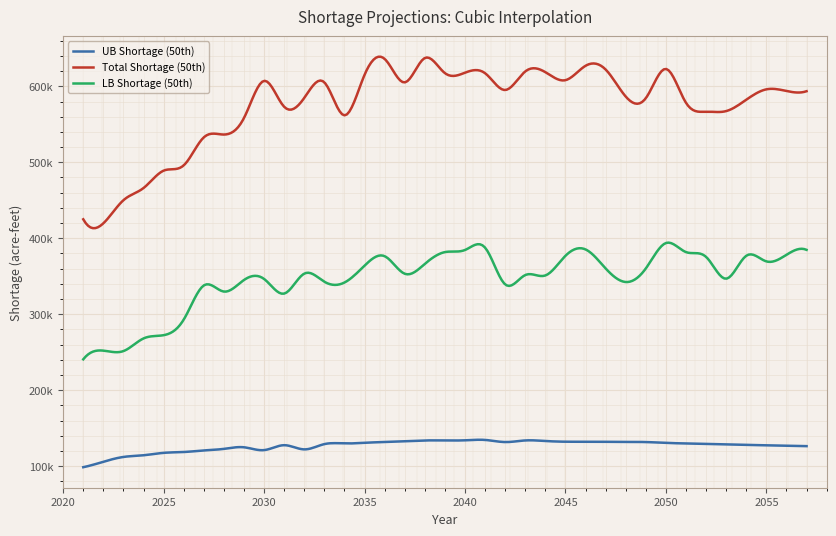

Does the chart display data point markers on the line(s)?

No